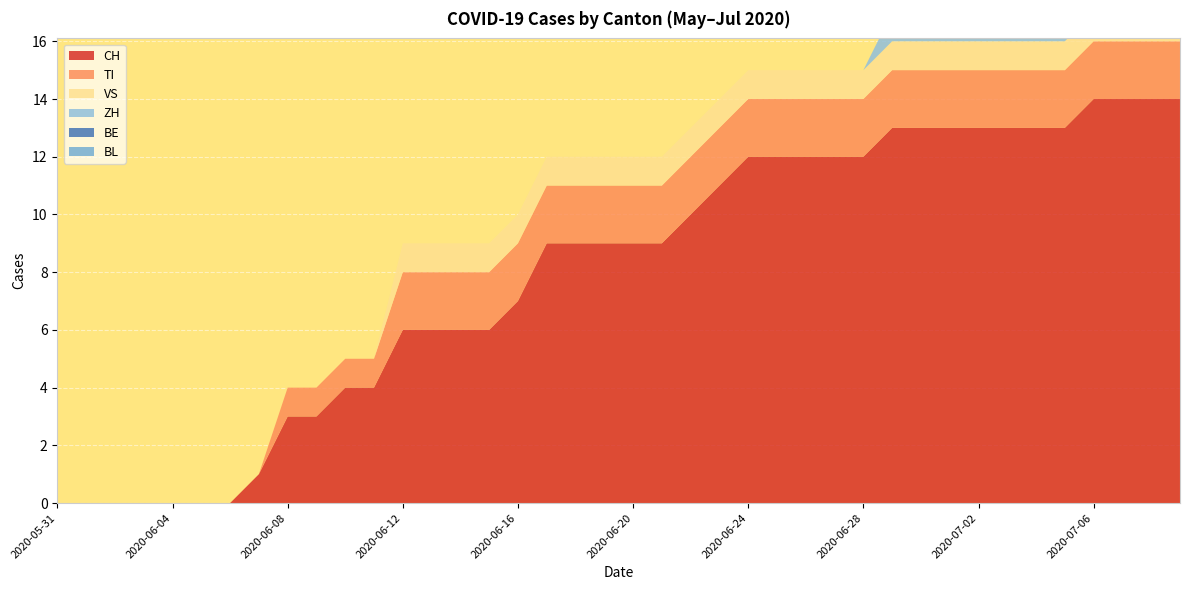

Reading left to right, what are all the values shown in this chart?

CH: 2020-05-31=0	2020-06-01=0	2020-06-02=0	2020-06-03=0	2020-06-04=0	2020-06-05=0	2020-06-06=0	2020-06-07=1	2020-06-08=3	2020-06-09=3	2020-06-10=4	2020-06-11=4	2020-06-12=6	2020-06-13=6	2020-06-14=6	2020-06-15=6	2020-06-16=7	2020-06-17=9	2020-06-18=9	2020-06-19=9	2020-06-20=9	2020-06-21=9	2020-06-22=10	2020-06-23=11	2020-06-24=12	2020-06-25=12	2020-06-26=12	2020-06-27=12	2020-06-28=12	2020-06-29=13	2020-06-30=13	2020-07-01=13	2020-07-02=13	2020-07-03=13	2020-07-04=13	2020-07-05=13	2020-07-06=14	2020-07-07=14	2020-07-08=14	2020-07-09=14
TI: 2020-05-31=0	2020-06-01=0	2020-06-02=0	2020-06-03=0	2020-06-04=0	2020-06-05=0	2020-06-06=0	2020-06-07=0	2020-06-08=1	2020-06-09=1	2020-06-10=1	2020-06-11=1	2020-06-12=2	2020-06-13=2	2020-06-14=2	2020-06-15=2	2020-06-16=2	2020-06-17=2	2020-06-18=2	2020-06-19=2	2020-06-20=2	2020-06-21=2	2020-06-22=2	2020-06-23=2	2020-06-24=2	2020-06-25=2	2020-06-26=2	2020-06-27=2	2020-06-28=2	2020-06-29=2	2020-06-30=2	2020-07-01=2	2020-07-02=2	2020-07-03=2	2020-07-04=2	2020-07-05=2	2020-07-06=2	2020-07-07=2	2020-07-08=2	2020-07-09=2
VS: 2020-05-31=0	2020-06-01=0	2020-06-02=0	2020-06-03=0	2020-06-04=0	2020-06-05=0	2020-06-06=0	2020-06-07=0	2020-06-08=0	2020-06-09=0	2020-06-10=0	2020-06-11=0	2020-06-12=1	2020-06-13=1	2020-06-14=1	2020-06-15=1	2020-06-16=1	2020-06-17=1	2020-06-18=1	2020-06-19=1	2020-06-20=1	2020-06-21=1	2020-06-22=1	2020-06-23=1	2020-06-24=1	2020-06-25=1	2020-06-26=1	2020-06-27=1	2020-06-28=1	2020-06-29=1	2020-06-30=1	2020-07-01=1	2020-07-02=1	2020-07-03=1	2020-07-04=1	2020-07-05=1	2020-07-06=1	2020-07-07=1	2020-07-08=1	2020-07-09=1
ZH: 2020-05-31=0	2020-06-01=0	2020-06-02=0	2020-06-03=0	2020-06-04=0	2020-06-05=0	2020-06-06=0	2020-06-07=0	2020-06-08=0	2020-06-09=0	2020-06-10=0	2020-06-11=0	2020-06-12=0	2020-06-13=0	2020-06-14=0	2020-06-15=0	2020-06-16=0	2020-06-17=0	2020-06-18=0	2020-06-19=0	2020-06-20=0	2020-06-21=0	2020-06-22=0	2020-06-23=0	2020-06-24=0	2020-06-25=0	2020-06-26=0	2020-06-27=0	2020-06-28=0	2020-06-29=1	2020-06-30=1	2020-07-01=1	2020-07-02=1	2020-07-03=1	2020-07-04=1	2020-07-05=1	2020-07-06=1	2020-07-07=1	2020-07-08=1	2020-07-09=1
BE: 2020-05-31=0	2020-06-01=0	2020-06-02=0	2020-06-03=0	2020-06-04=0	2020-06-05=0	2020-06-06=0	2020-06-07=0	2020-06-08=0	2020-06-09=0	2020-06-10=0	2020-06-11=0	2020-06-12=0	2020-06-13=0	2020-06-14=0	2020-06-15=0	2020-06-16=0	2020-06-17=0	2020-06-18=0	2020-06-19=0	2020-06-20=0	2020-06-21=0	2020-06-22=0	2020-06-23=0	2020-06-24=0	2020-06-25=0	2020-06-26=0	2020-06-27=0	2020-06-28=0	2020-06-29=0	2020-06-30=0	2020-07-01=0	2020-07-02=0	2020-07-03=0	2020-07-04=0	2020-07-05=0	2020-07-06=0	2020-07-07=0	2020-07-08=0	2020-07-09=0
BL: 2020-05-31=0	2020-06-01=0	2020-06-02=0	2020-06-03=0	2020-06-04=0	2020-06-05=0	2020-06-06=0	2020-06-07=0	2020-06-08=0	2020-06-09=0	2020-06-10=0	2020-06-11=0	2020-06-12=0	2020-06-13=0	2020-06-14=0	2020-06-15=0	2020-06-16=0	2020-06-17=0	2020-06-18=0	2020-06-19=0	2020-06-20=0	2020-06-21=0	2020-06-22=0	2020-06-23=0	2020-06-24=0	2020-06-25=0	2020-06-26=0	2020-06-27=0	2020-06-28=0	2020-06-29=0	2020-06-30=0	2020-07-01=0	2020-07-02=0	2020-07-03=0	2020-07-04=0	2020-07-05=0	2020-07-06=0	2020-07-07=0	2020-07-08=0	2020-07-09=0